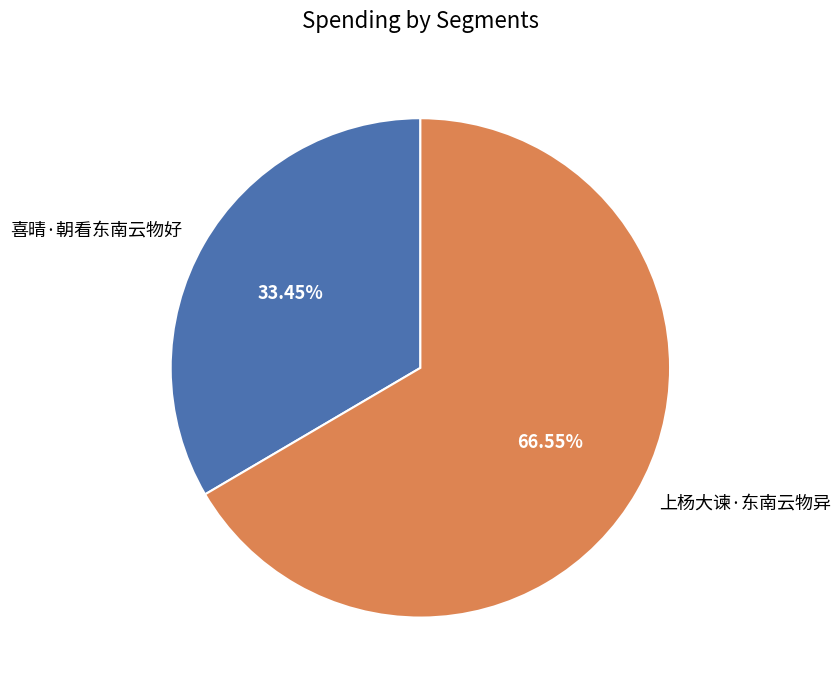

To the nearest percent, what is the difference between the 上杨大谏·东南云物异 and 喜晴·朝看东南云物好 slice percentages?

33%